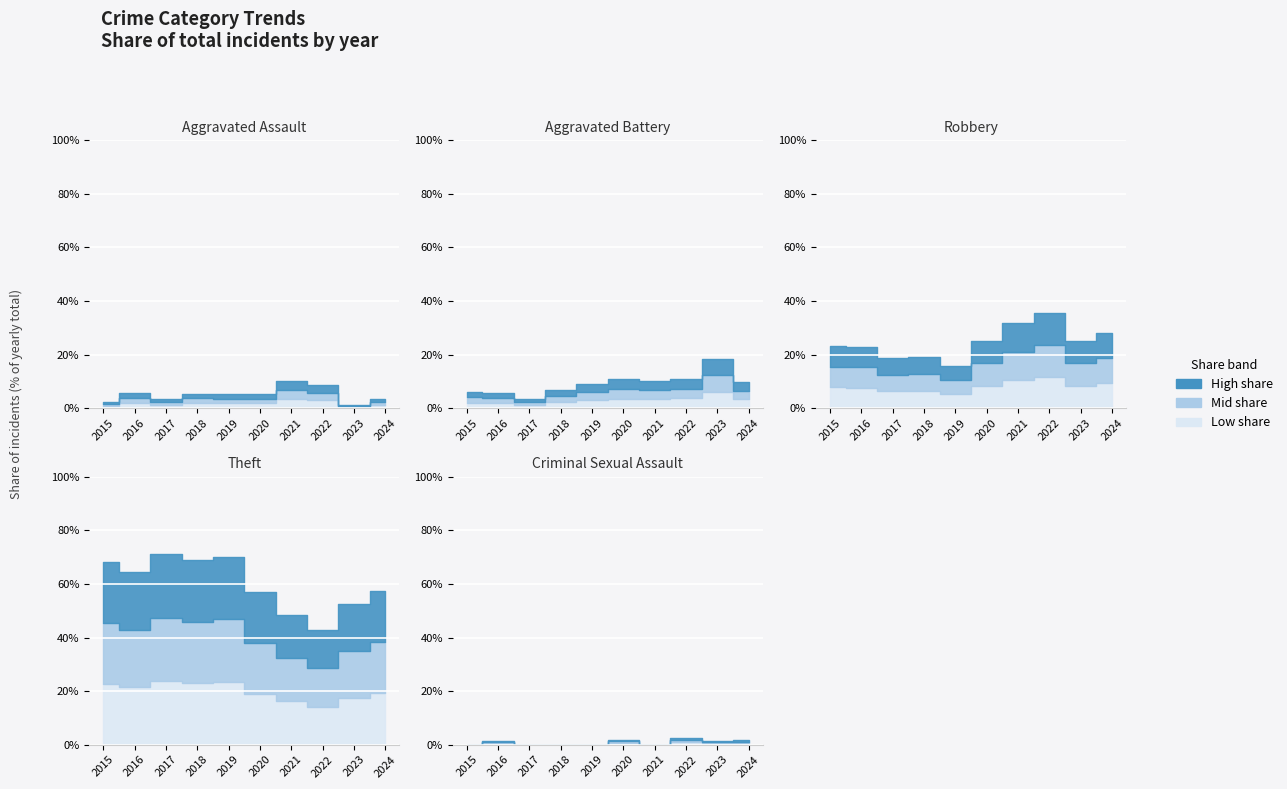

Is the value of Aggravated Battery at 2016 greater than the value of Robbery at 2024?

No